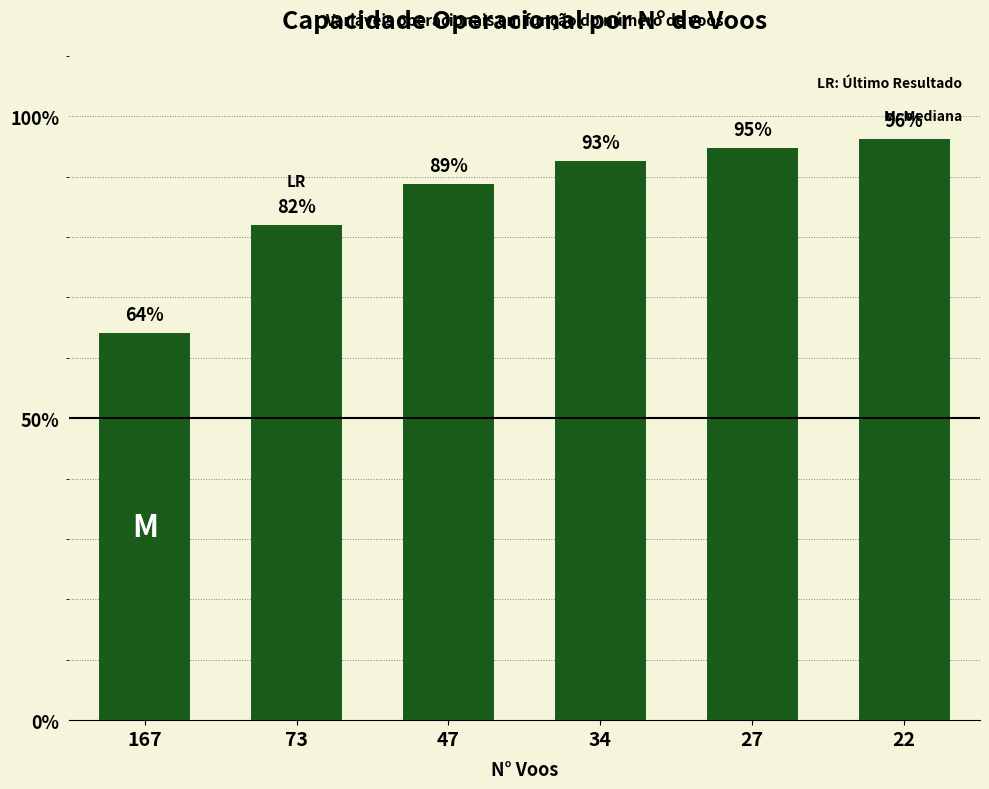

What is the value of the 4th bar from the left?

92.6